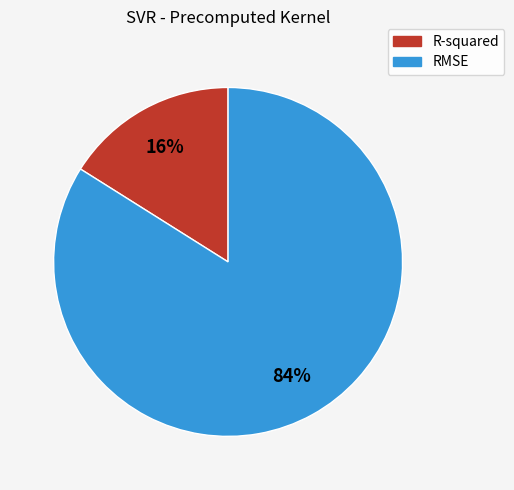

Is the sum of R-squared and RMSE greater than half?

Yes